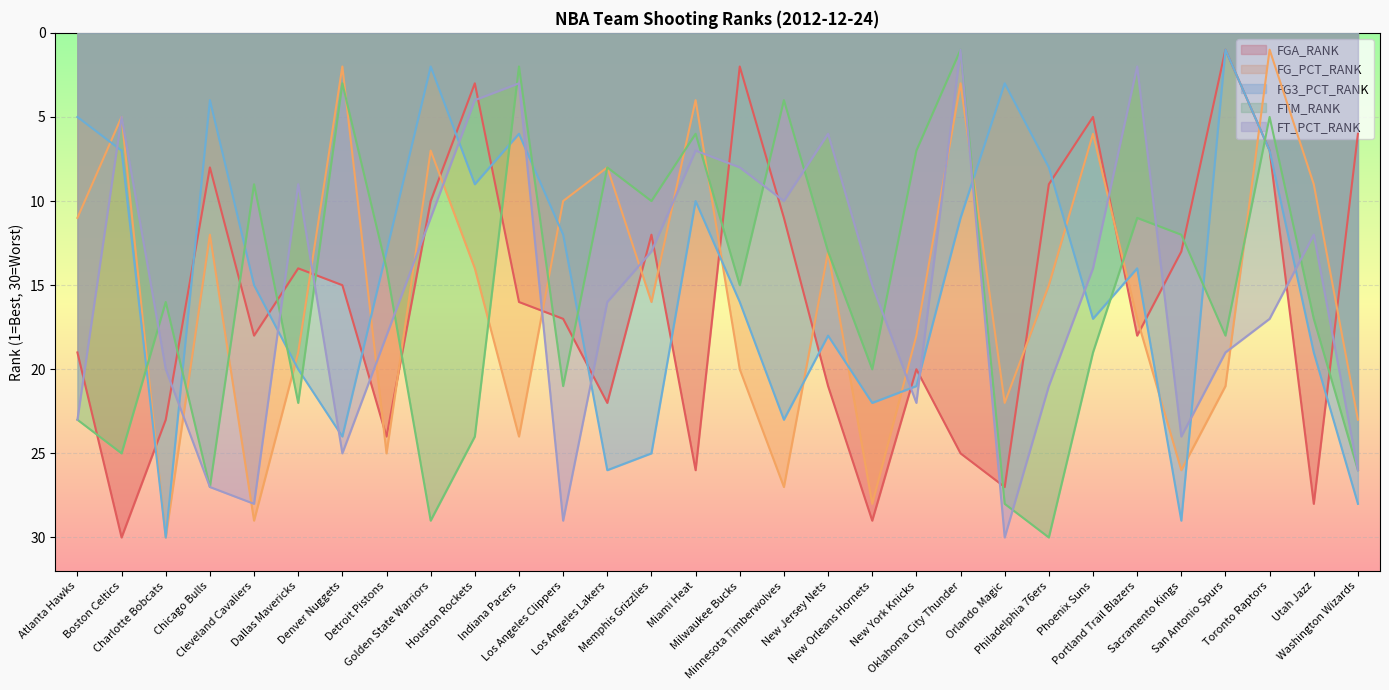

What is the maximum value for FTM_RANK?

30